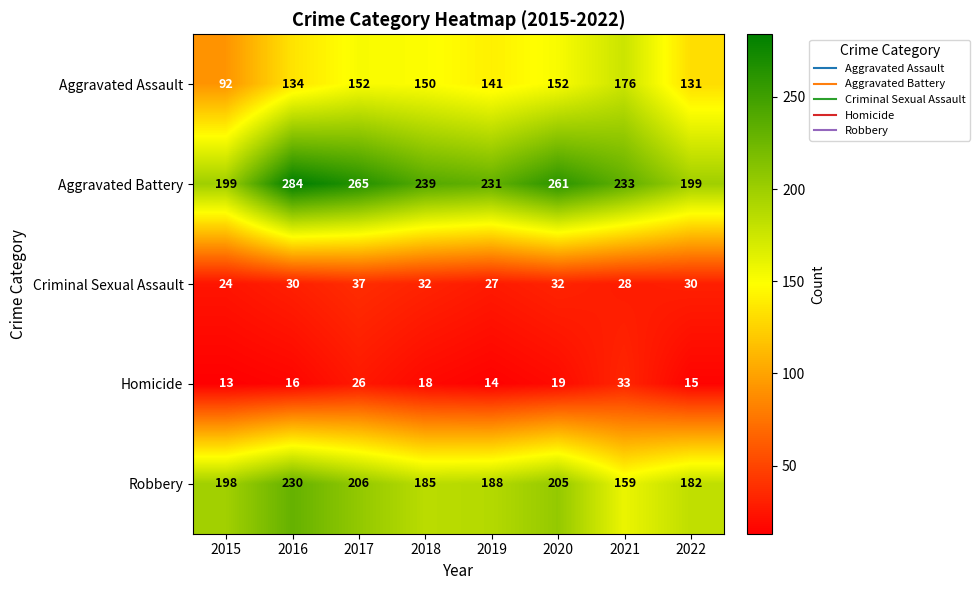

What is the average value of the Aggravated Battery series?

239